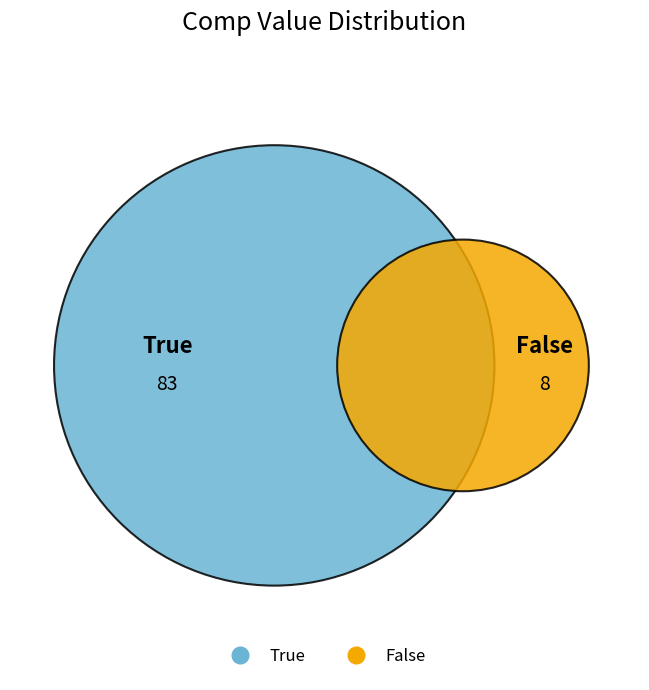

What percentage is the False slice, to the nearest percent?

9%